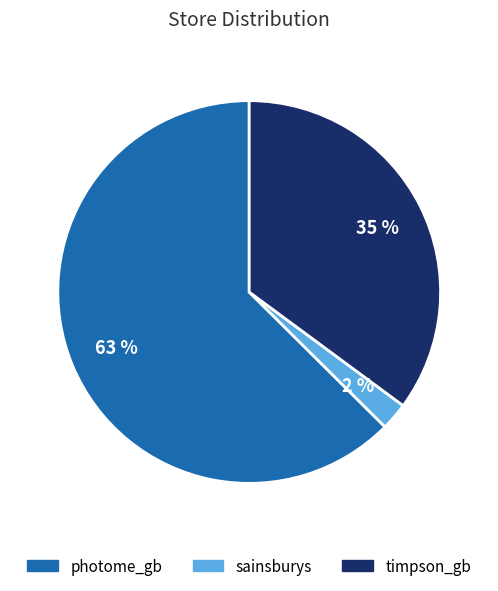

Does photome_gb account for over 50% of the chart?

Yes